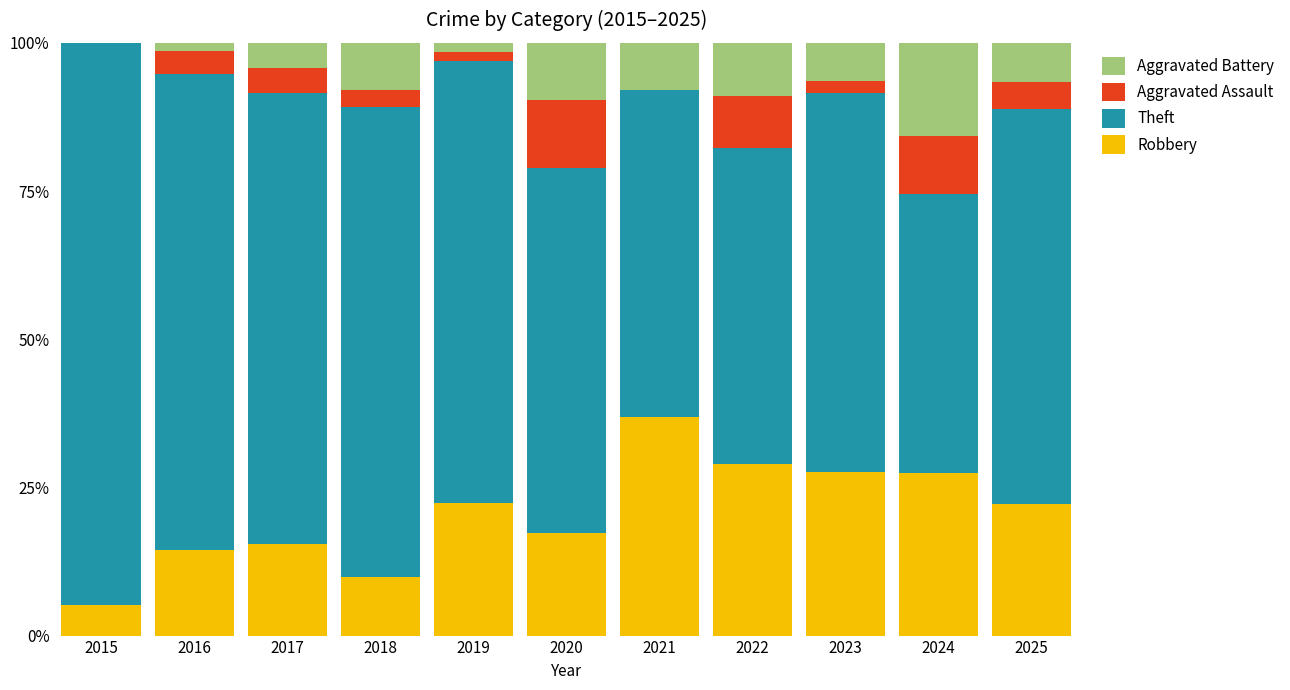

What is the total value across all series at 2015?

100.0